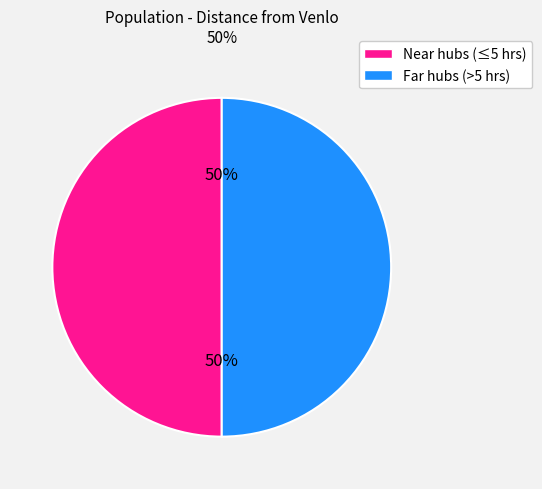

How many slices are in this pie chart?

2